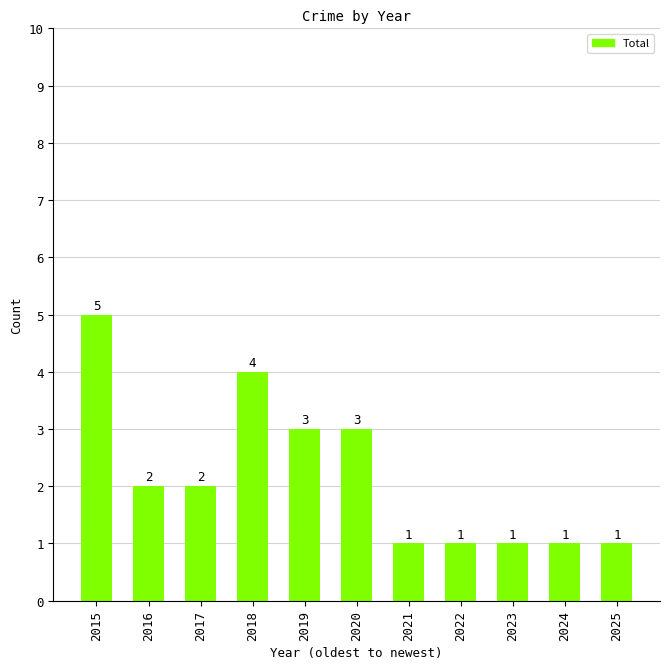

What is the sum of the values at 2015 and 2022?

6